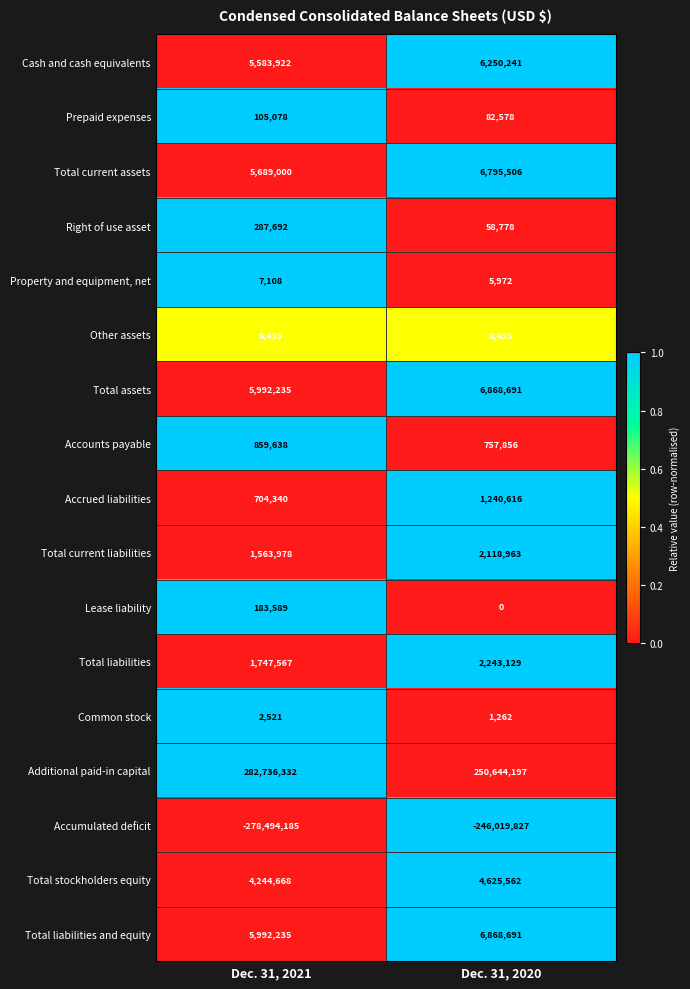

At which category does the chart reach its minimum across all series?

Dec. 31, 2021